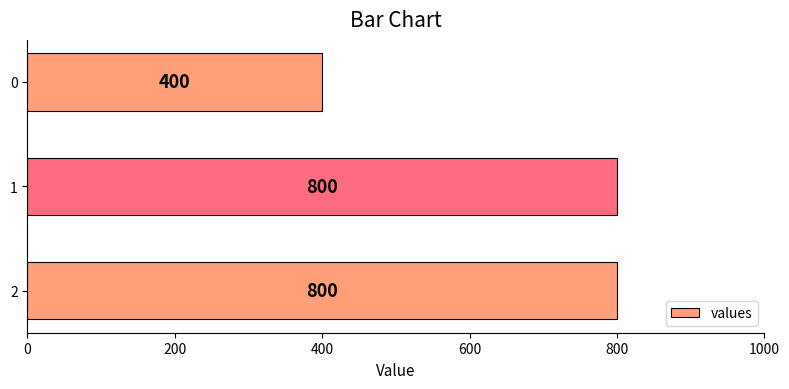

Reading top to bottom, extract all data points from this chart.

400	800	800